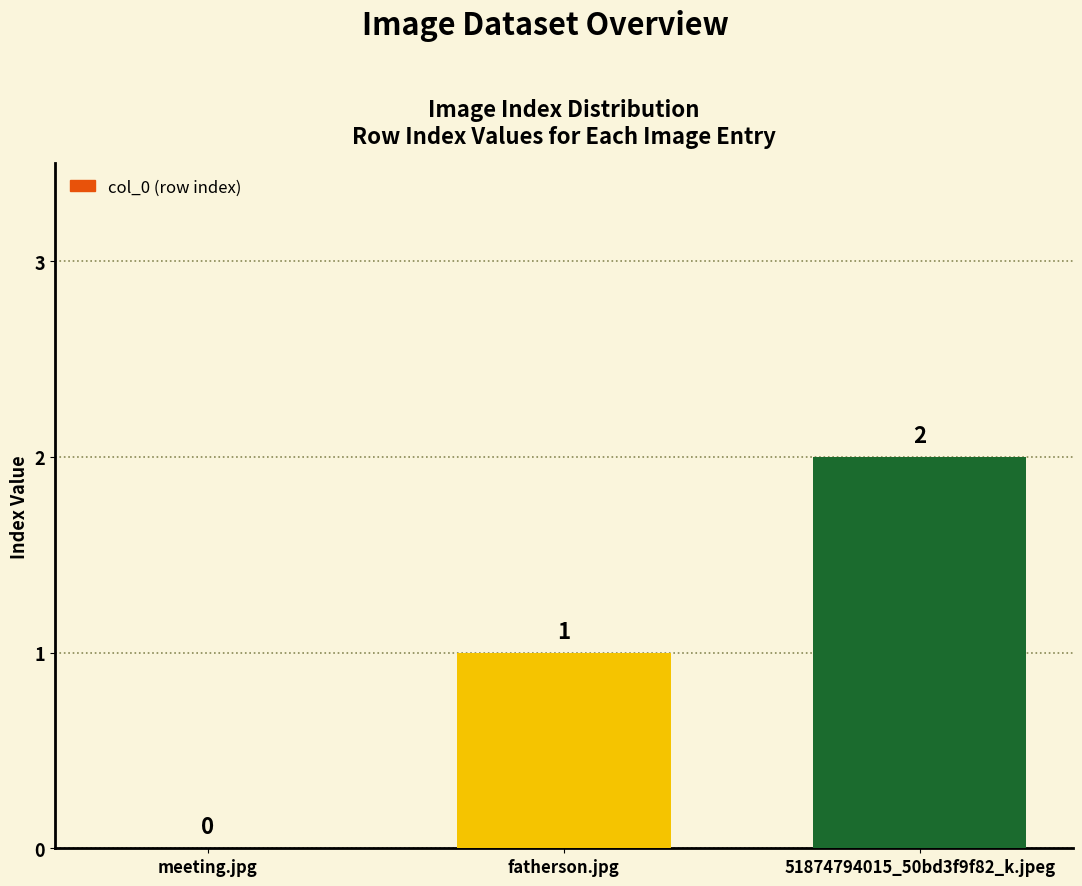

How many values are between 0 and 2?

3